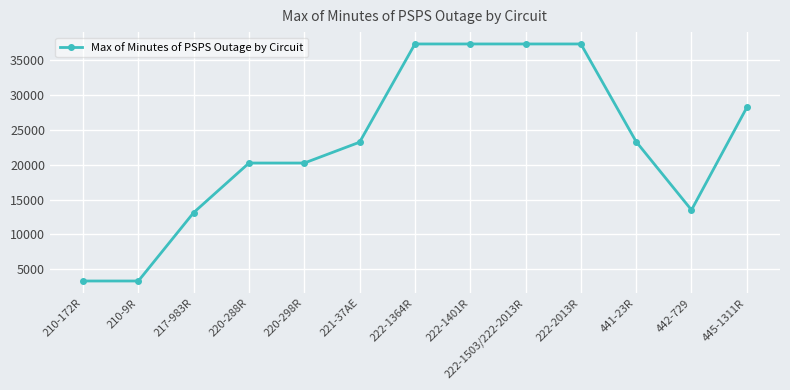

What value does the data have at 222-1364R, to the nearest 100?

37300